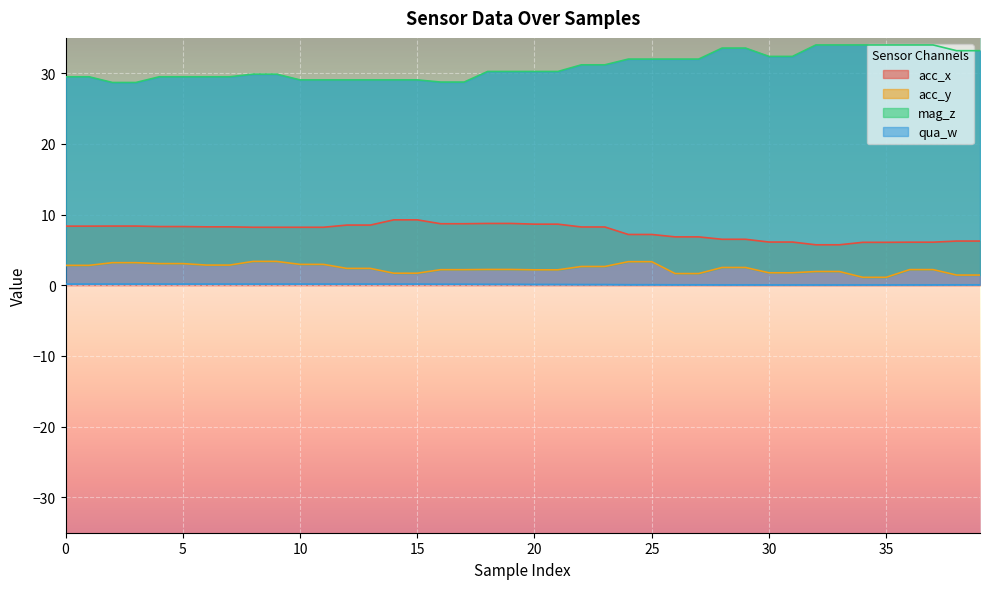

What is the value of the acc_x point at the 22nd from the left?

8.7